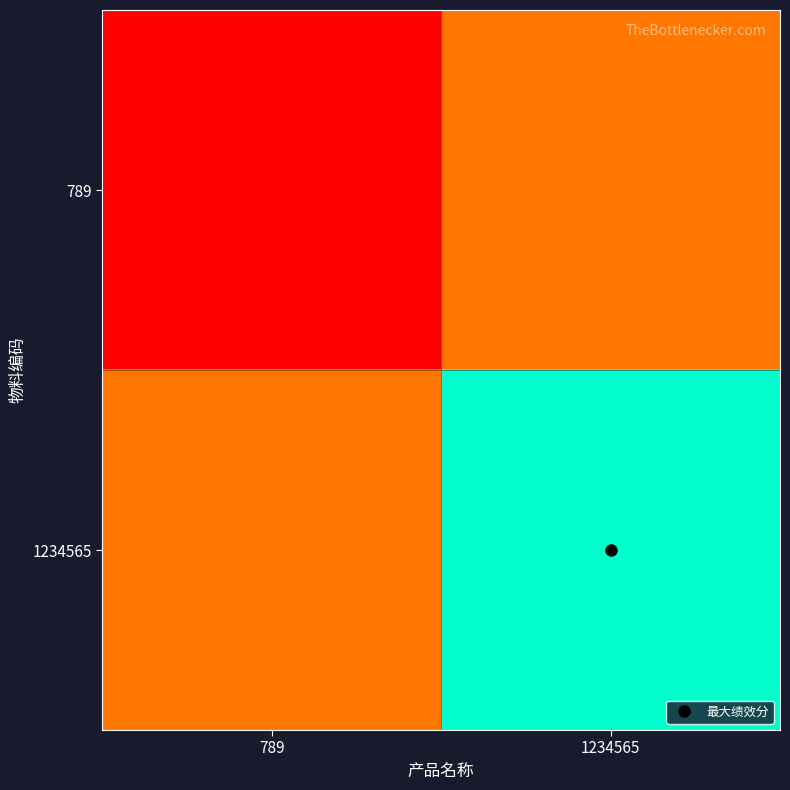

Reading left to right, transcribe all the data shown in this chart.

789: 789=123	1234565=308672
1234565: 789=308672	1234565=1234565